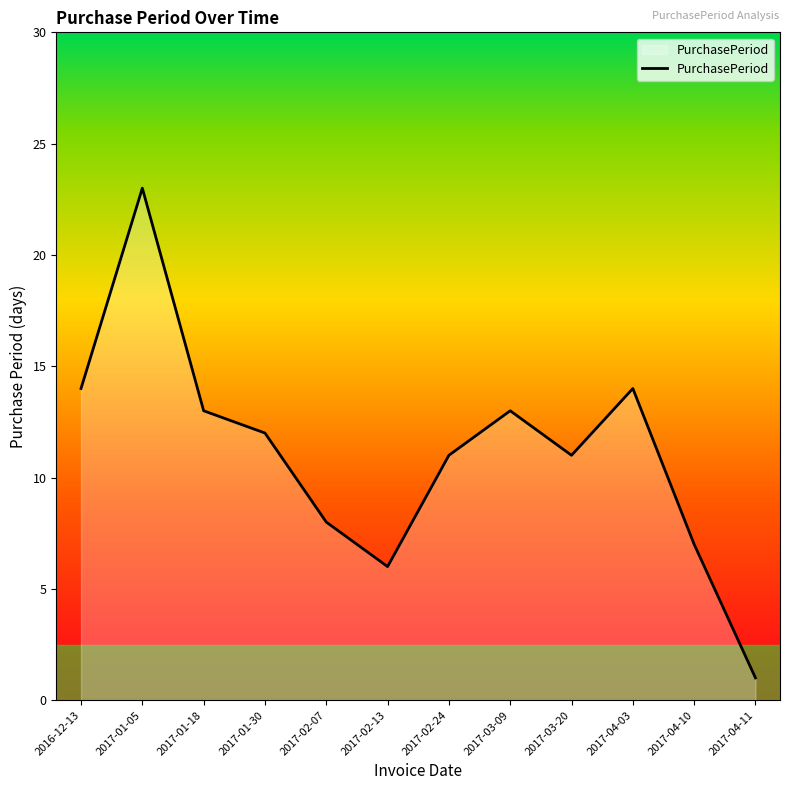

True or false: the data shows 11 at 2017-02-24.

True